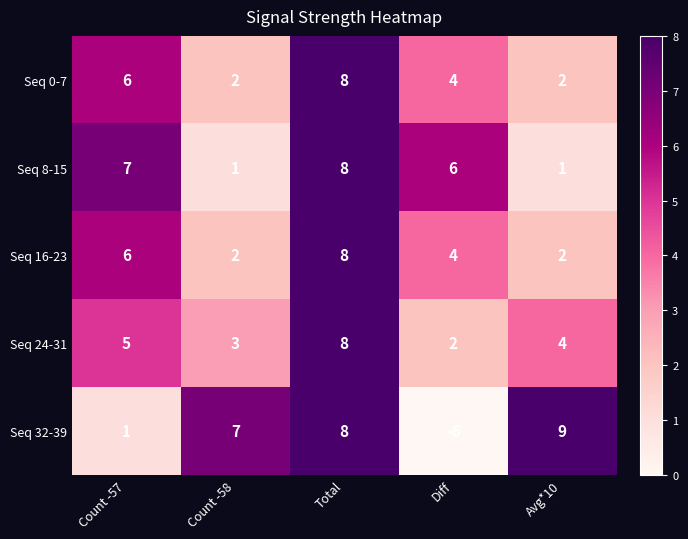

Reading left to right, what are all the values shown in this chart?

Seq 0-7: Count -57=6	Count -58=2	Total=8	Diff=4	Avg*10=2
Seq 8-15: Count -57=7	Count -58=1	Total=8	Diff=6	Avg*10=1
Seq 16-23: Count -57=6	Count -58=2	Total=8	Diff=4	Avg*10=2
Seq 24-31: Count -57=5	Count -58=3	Total=8	Diff=2	Avg*10=4
Seq 32-39: Count -57=1	Count -58=7	Total=8	Diff=-6	Avg*10=9